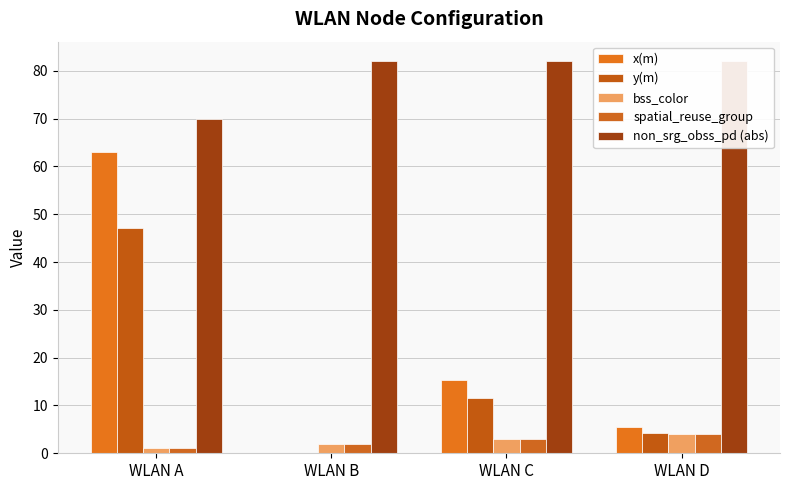

The value of spatial_reuse_group at WLAN C is 5.1. True or false?

False